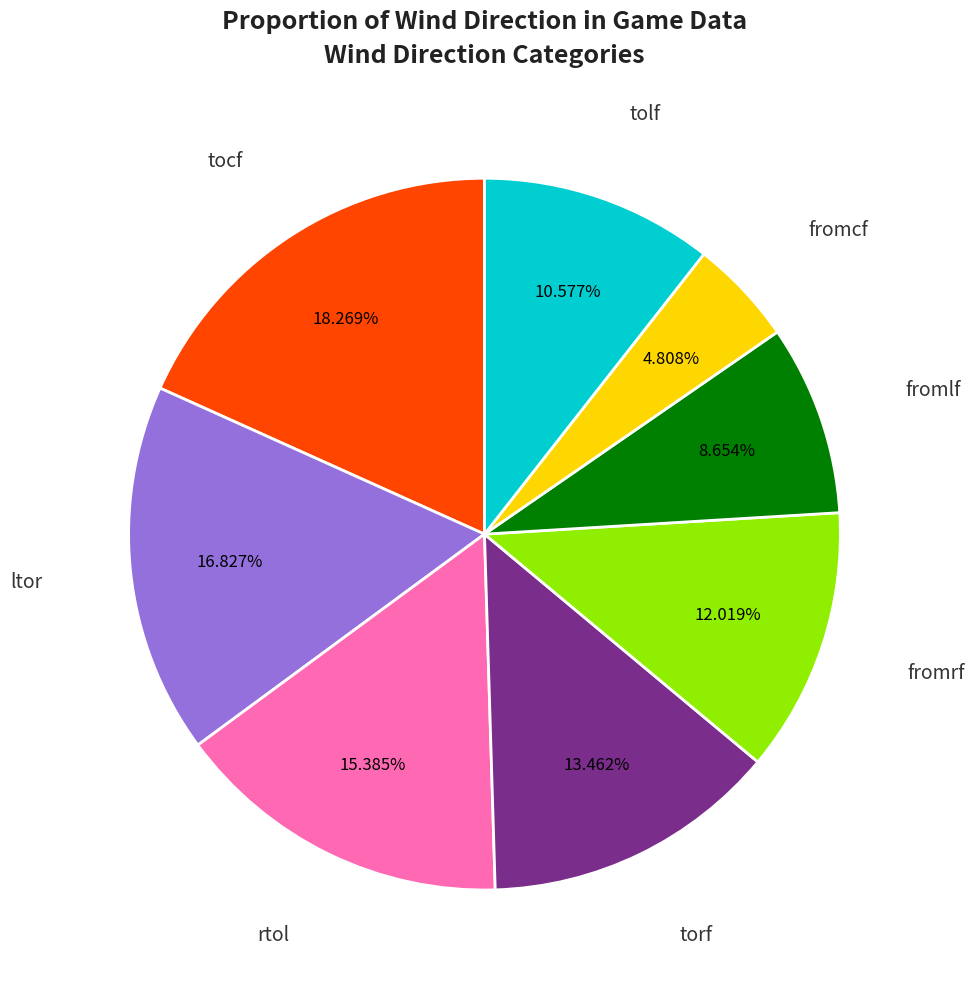

Does any single category account for the majority?

No